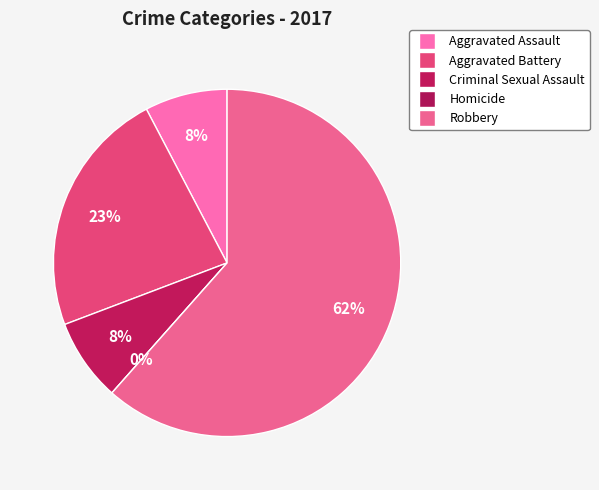

To the nearest percent, what percentage of the pie is Robbery?

62%